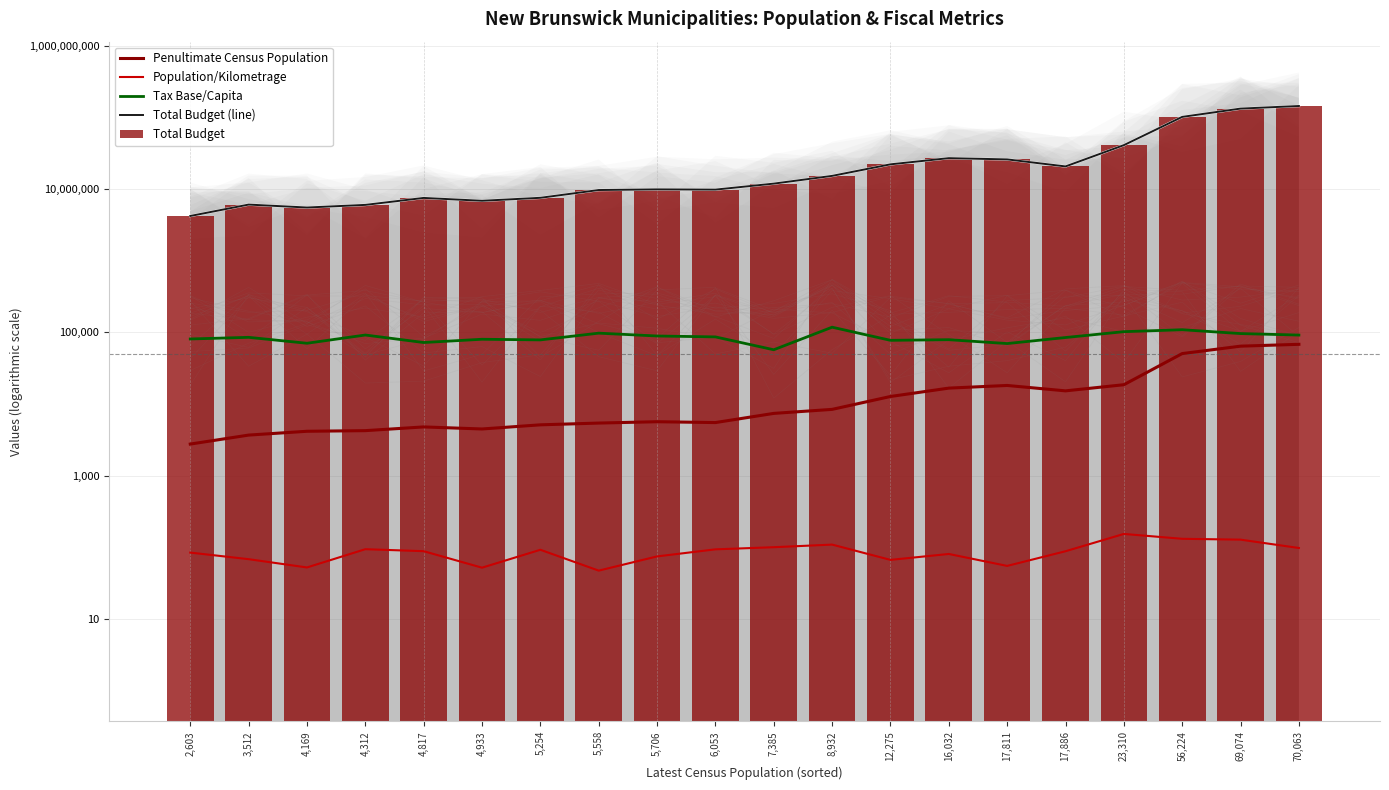

Rank the series by their maximum value, from highest to lowest.

Total Budget (line), Total Budget, Tax Base/Capita, Penultimate Census Population, Population/Kilometrage